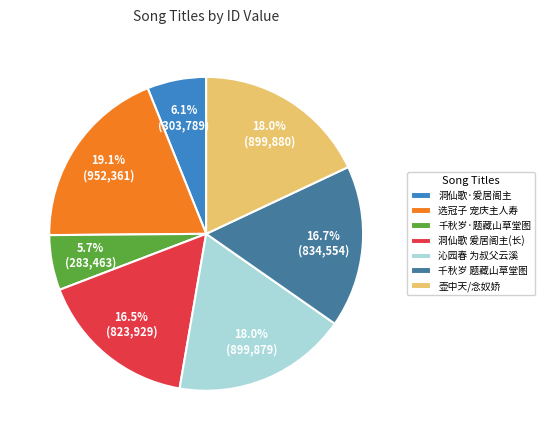

How much of the chart is everything except 选冠子 宠庆主人寿?

80.9%